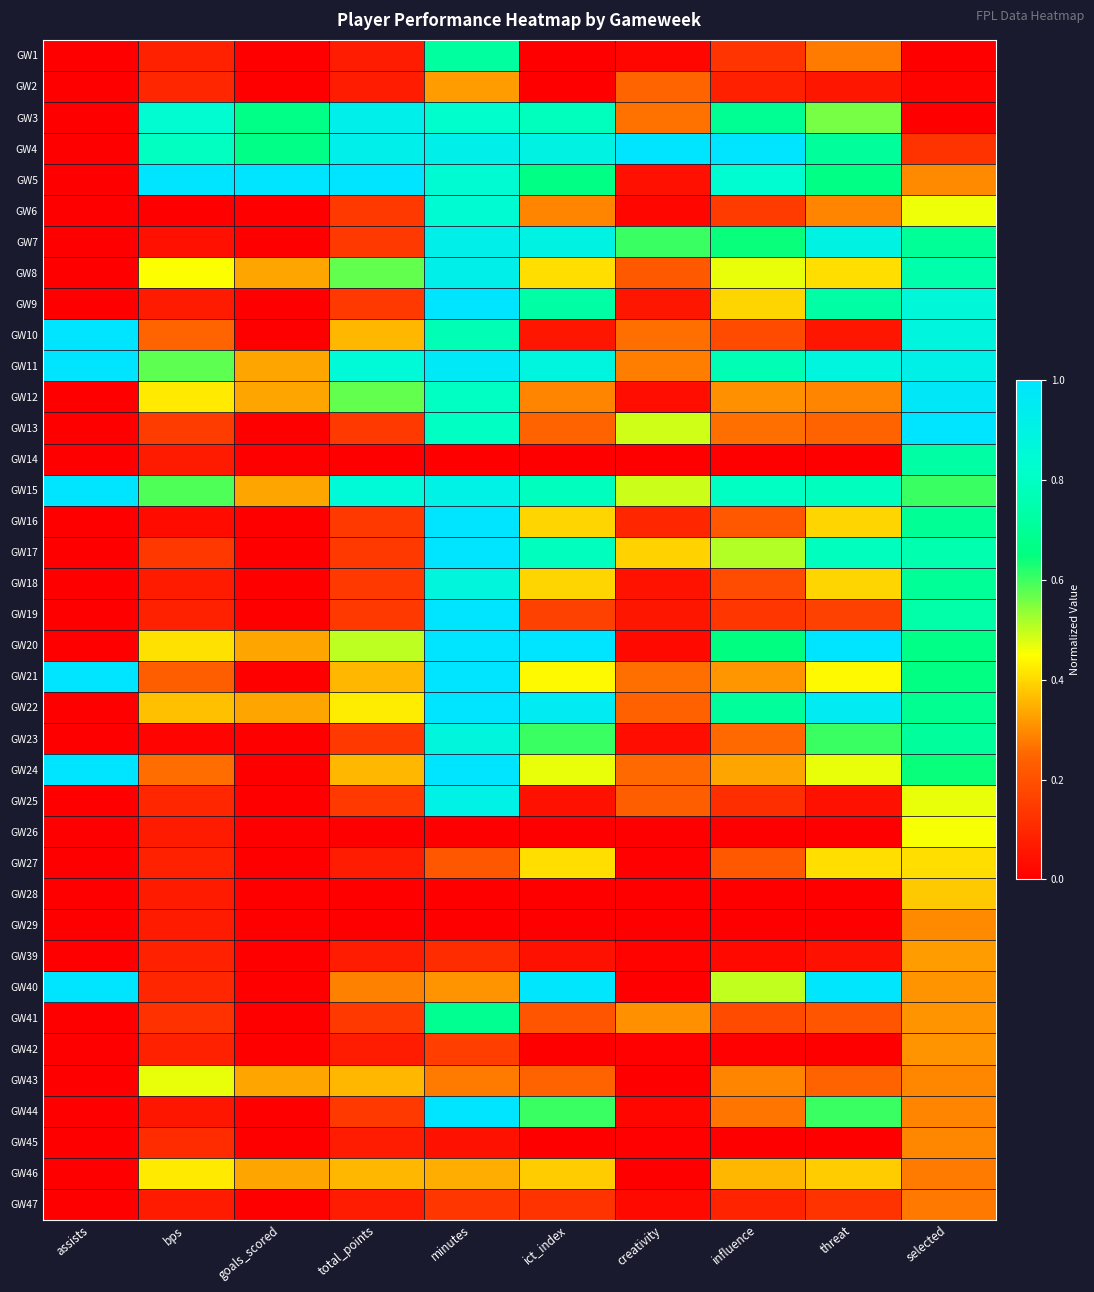

Reading left to right, transcribe all the data shown in this chart.

GW1: assists=0.0	bps=0.1	goals_scored=0.0	total_points=0.1	minutes=0.7	ict_index=0.0	creativity=0.0	influence=0.1	threat=0.3	selected=0.0
GW2: assists=0.0	bps=0.1	goals_scored=0.0	total_points=0.1	minutes=0.3	ict_index=0.0	creativity=0.2	influence=0.1	threat=0.1	selected=0.0
GW3: assists=0.0	bps=0.8	goals_scored=0.7	total_points=0.9	minutes=0.8	ict_index=0.8	creativity=0.3	influence=0.7	threat=0.6	selected=0.0
GW4: assists=0.0	bps=0.8	goals_scored=0.7	total_points=0.9	minutes=0.9	ict_index=0.9	creativity=1.0	influence=1.0	threat=0.7	selected=0.1
GW5: assists=0.0	bps=1.0	goals_scored=1.0	total_points=1.0	minutes=0.8	ict_index=0.7	creativity=0.0	influence=0.8	threat=0.7	selected=0.3
GW6: assists=0.0	bps=0.0	goals_scored=0.0	total_points=0.1	minutes=0.8	ict_index=0.3	creativity=0.0	influence=0.1	threat=0.3	selected=0.5
GW7: assists=0.0	bps=0.0	goals_scored=0.0	total_points=0.1	minutes=0.9	ict_index=0.9	creativity=0.6	influence=0.6	threat=0.9	selected=0.7
GW8: assists=0.0	bps=0.5	goals_scored=0.3	total_points=0.6	minutes=0.9	ict_index=0.4	creativity=0.2	influence=0.5	threat=0.4	selected=0.7
GW9: assists=0.0	bps=0.1	goals_scored=0.0	total_points=0.1	minutes=1.0	ict_index=0.7	creativity=0.1	influence=0.4	threat=0.7	selected=0.9
GW10: assists=1.0	bps=0.2	goals_scored=0.0	total_points=0.4	minutes=0.8	ict_index=0.1	creativity=0.3	influence=0.2	threat=0.1	selected=0.9
GW11: assists=1.0	bps=0.6	goals_scored=0.3	total_points=0.9	minutes=1.0	ict_index=0.9	creativity=0.3	influence=0.8	threat=0.9	selected=0.9
GW12: assists=0.0	bps=0.4	goals_scored=0.3	total_points=0.6	minutes=0.8	ict_index=0.3	creativity=0.0	influence=0.3	threat=0.3	selected=1.0
GW13: assists=0.0	bps=0.2	goals_scored=0.0	total_points=0.1	minutes=0.8	ict_index=0.2	creativity=0.5	influence=0.3	threat=0.2	selected=1.0
GW14: assists=0.0	bps=0.1	goals_scored=0.0	total_points=0.0	minutes=0.0	ict_index=0.0	creativity=0.0	influence=0.0	threat=0.0	selected=0.7
GW15: assists=1.0	bps=0.6	goals_scored=0.3	total_points=0.9	minutes=0.9	ict_index=0.8	creativity=0.5	influence=0.8	threat=0.8	selected=0.6
GW16: assists=0.0	bps=0.0	goals_scored=0.0	total_points=0.1	minutes=1.0	ict_index=0.4	creativity=0.1	influence=0.2	threat=0.4	selected=0.7
GW17: assists=0.0	bps=0.1	goals_scored=0.0	total_points=0.1	minutes=1.0	ict_index=0.8	creativity=0.4	influence=0.5	threat=0.8	selected=0.8
GW18: assists=0.0	bps=0.1	goals_scored=0.0	total_points=0.1	minutes=0.9	ict_index=0.4	creativity=0.0	influence=0.2	threat=0.4	selected=0.7
GW19: assists=0.0	bps=0.1	goals_scored=0.0	total_points=0.1	minutes=1.0	ict_index=0.2	creativity=0.1	influence=0.1	threat=0.2	selected=0.7
GW20: assists=0.0	bps=0.4	goals_scored=0.3	total_points=0.5	minutes=1.0	ict_index=1.0	creativity=0.0	influence=0.6	threat=1.0	selected=0.7
GW21: assists=1.0	bps=0.2	goals_scored=0.0	total_points=0.4	minutes=1.0	ict_index=0.4	creativity=0.3	influence=0.3	threat=0.4	selected=0.7
GW22: assists=0.0	bps=0.4	goals_scored=0.3	total_points=0.4	minutes=1.0	ict_index=1.0	creativity=0.2	influence=0.7	threat=1.0	selected=0.7
GW23: assists=0.0	bps=0.0	goals_scored=0.0	total_points=0.1	minutes=0.9	ict_index=0.6	creativity=0.0	influence=0.3	threat=0.6	selected=0.7
GW24: assists=1.0	bps=0.3	goals_scored=0.0	total_points=0.4	minutes=1.0	ict_index=0.5	creativity=0.3	influence=0.3	threat=0.5	selected=0.6
GW25: assists=0.0	bps=0.1	goals_scored=0.0	total_points=0.1	minutes=0.9	ict_index=0.0	creativity=0.2	influence=0.1	threat=0.0	selected=0.5
GW26: assists=0.0	bps=0.1	goals_scored=0.0	total_points=0.0	minutes=0.0	ict_index=0.0	creativity=0.0	influence=0.0	threat=0.0	selected=0.5
GW27: assists=0.0	bps=0.1	goals_scored=0.0	total_points=0.1	minutes=0.2	ict_index=0.4	creativity=0.0	influence=0.2	threat=0.4	selected=0.4
GW28: assists=0.0	bps=0.1	goals_scored=0.0	total_points=0.0	minutes=0.0	ict_index=0.0	creativity=0.0	influence=0.0	threat=0.0	selected=0.4
GW29: assists=0.0	bps=0.1	goals_scored=0.0	total_points=0.0	minutes=0.0	ict_index=0.0	creativity=0.0	influence=0.0	threat=0.0	selected=0.3
GW39: assists=0.0	bps=0.1	goals_scored=0.0	total_points=0.1	minutes=0.1	ict_index=0.0	creativity=0.0	influence=0.0	threat=0.0	selected=0.3
GW40: assists=1.0	bps=0.1	goals_scored=0.0	total_points=0.3	minutes=0.3	ict_index=1.0	creativity=0.0	influence=0.5	threat=1.0	selected=0.3
GW41: assists=0.0	bps=0.1	goals_scored=0.0	total_points=0.1	minutes=0.7	ict_index=0.2	creativity=0.3	influence=0.2	threat=0.2	selected=0.3
GW42: assists=0.0	bps=0.1	goals_scored=0.0	total_points=0.1	minutes=0.2	ict_index=0.0	creativity=0.0	influence=0.0	threat=0.0	selected=0.3
GW43: assists=0.0	bps=0.5	goals_scored=0.3	total_points=0.4	minutes=0.3	ict_index=0.2	creativity=0.0	influence=0.3	threat=0.2	selected=0.3
GW44: assists=0.0	bps=0.1	goals_scored=0.0	total_points=0.1	minutes=1.0	ict_index=0.6	creativity=0.0	influence=0.3	threat=0.6	selected=0.3
GW45: assists=0.0	bps=0.1	goals_scored=0.0	total_points=0.1	minutes=0.0	ict_index=0.0	creativity=0.0	influence=0.0	threat=0.0	selected=0.3
GW46: assists=0.0	bps=0.4	goals_scored=0.3	total_points=0.4	minutes=0.3	ict_index=0.4	creativity=0.0	influence=0.4	threat=0.4	selected=0.3
GW47: assists=0.0	bps=0.1	goals_scored=0.0	total_points=0.1	minutes=0.1	ict_index=0.1	creativity=0.0	influence=0.1	threat=0.1	selected=0.3